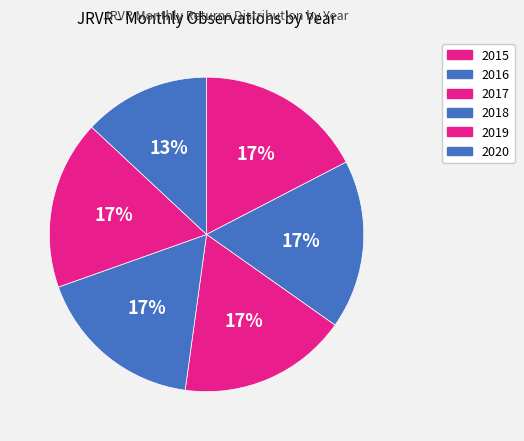

What percentage is the 2016 slice, to the nearest percent?

17%